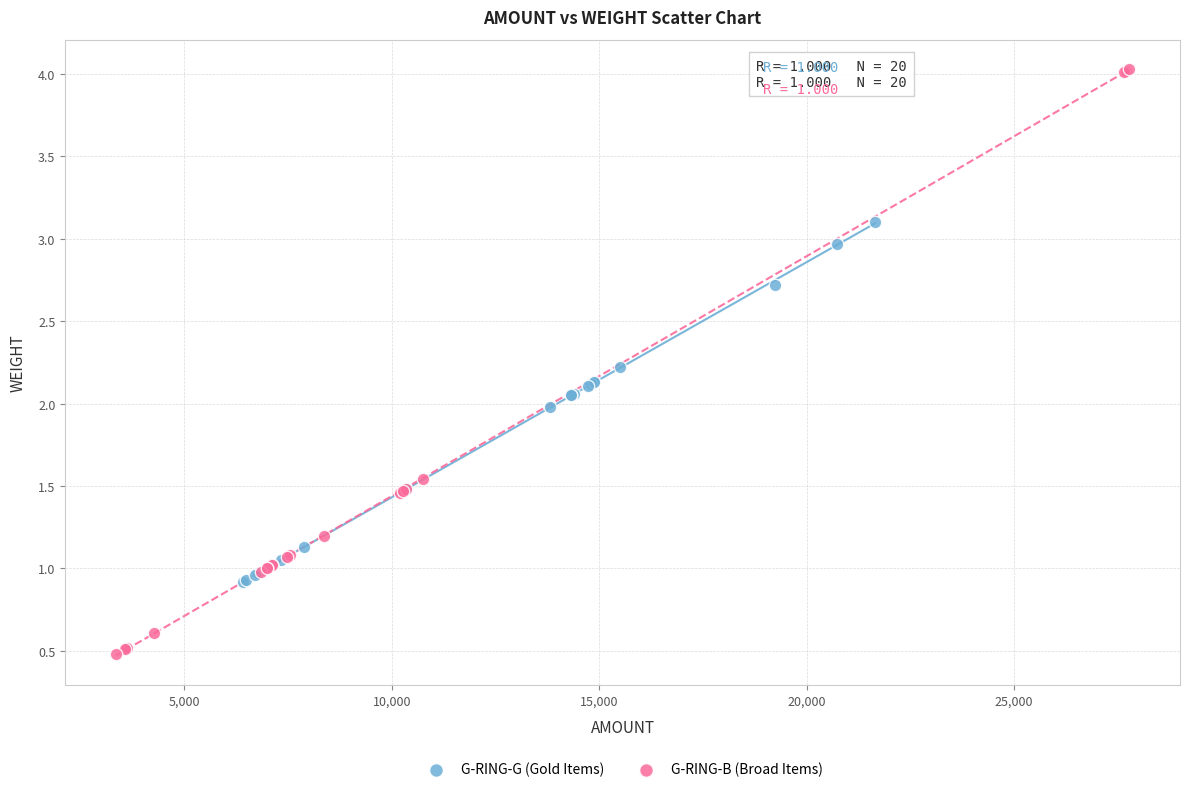

Which series reaches the minimum Y coordinate?

G-RING-B (Broad Items)